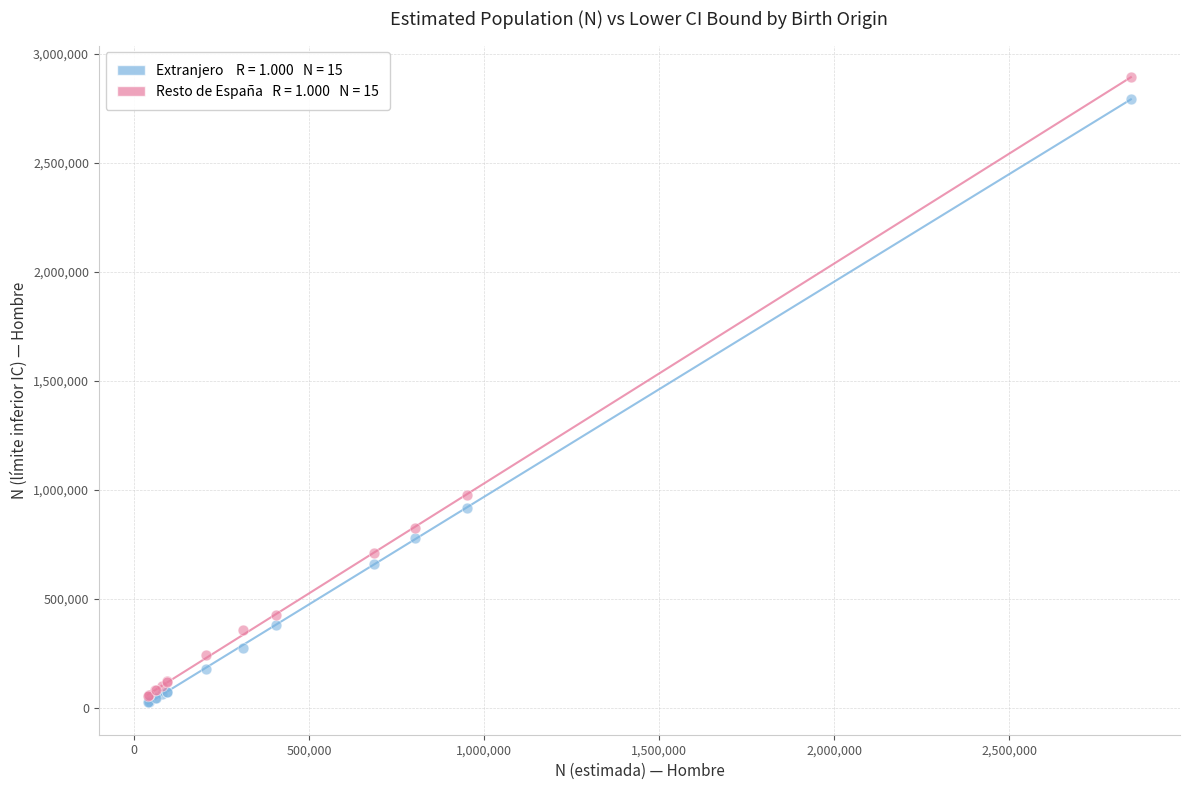

Across all series, what Y value is closest to 1461348?

976859